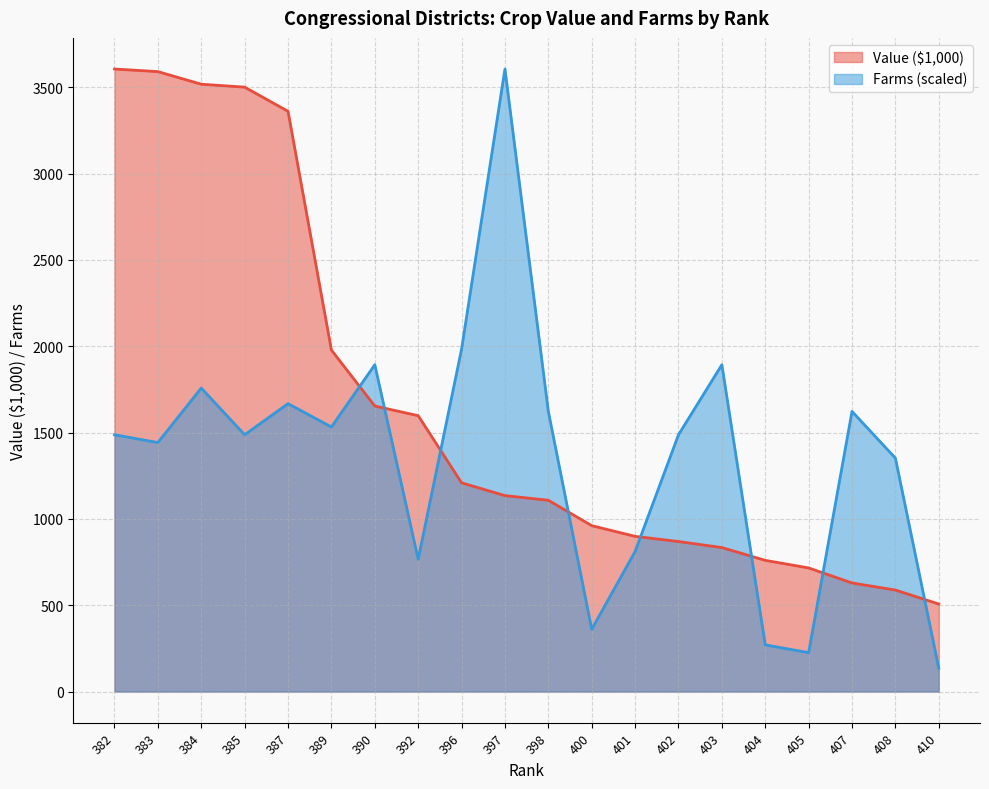

What is the difference between the maximum and minimum values in the Value ($1,000) series?

3099.0